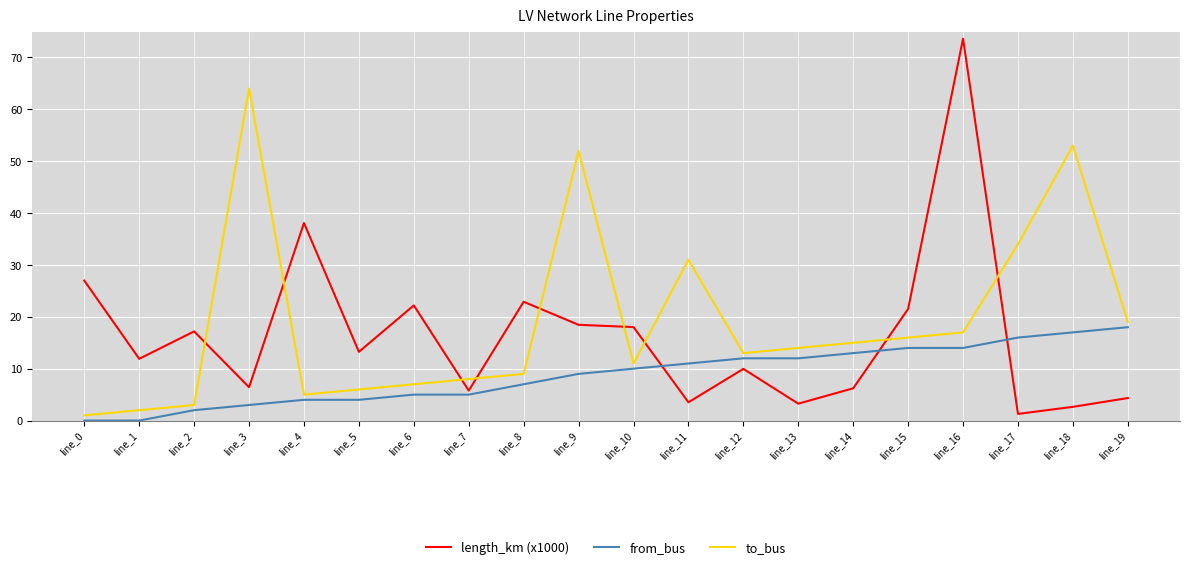

How many intersections are there between from_bus and length_km (x1000)?

3